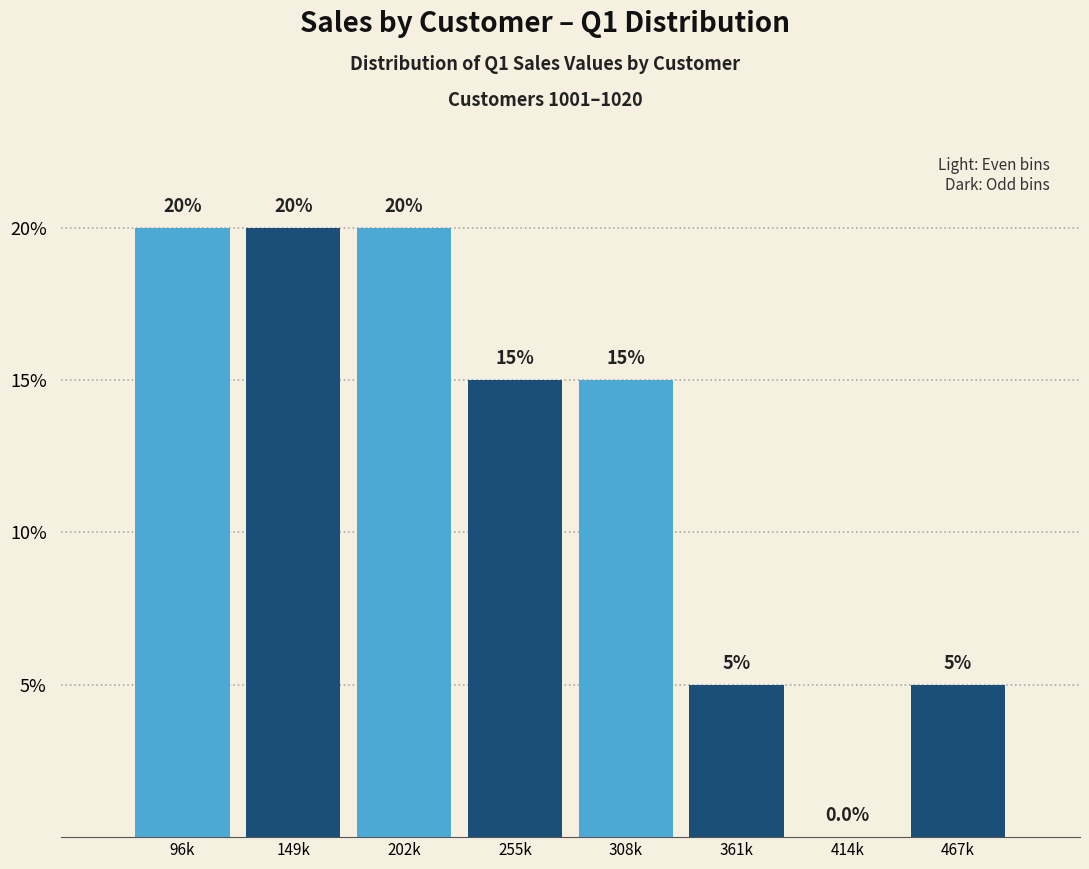

Reading left to right, what are all the values shown in this chart?

96k=20	149k=20	202k=20	255k=15	308k=15	361k=5	414k=0	467k=5